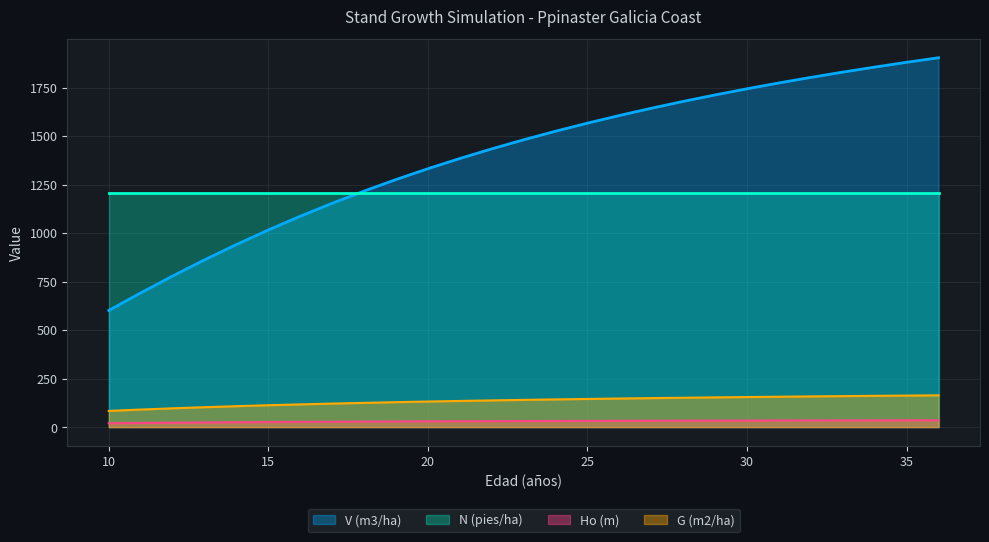

What is the difference between the maximum and second lowest values in the V (m3/ha) series?

1211.7